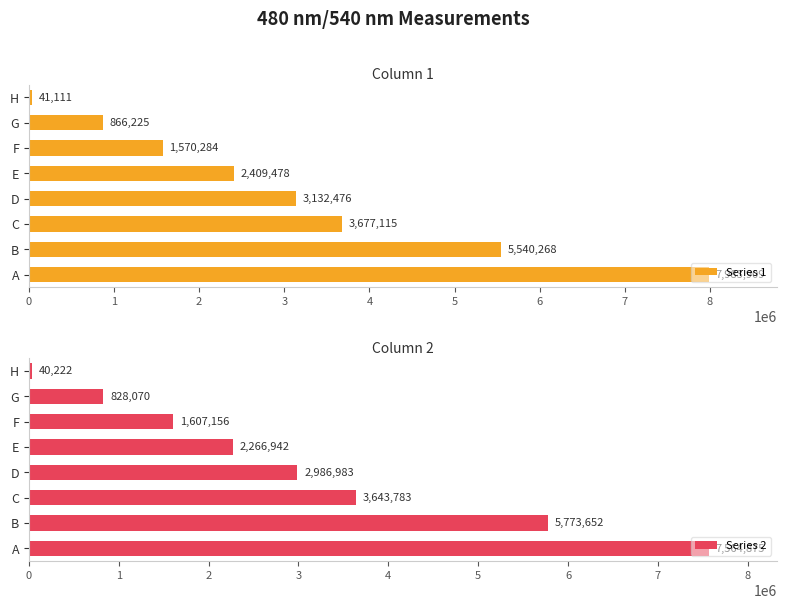

What is the difference between the Series 2 values at B and D?

2786669